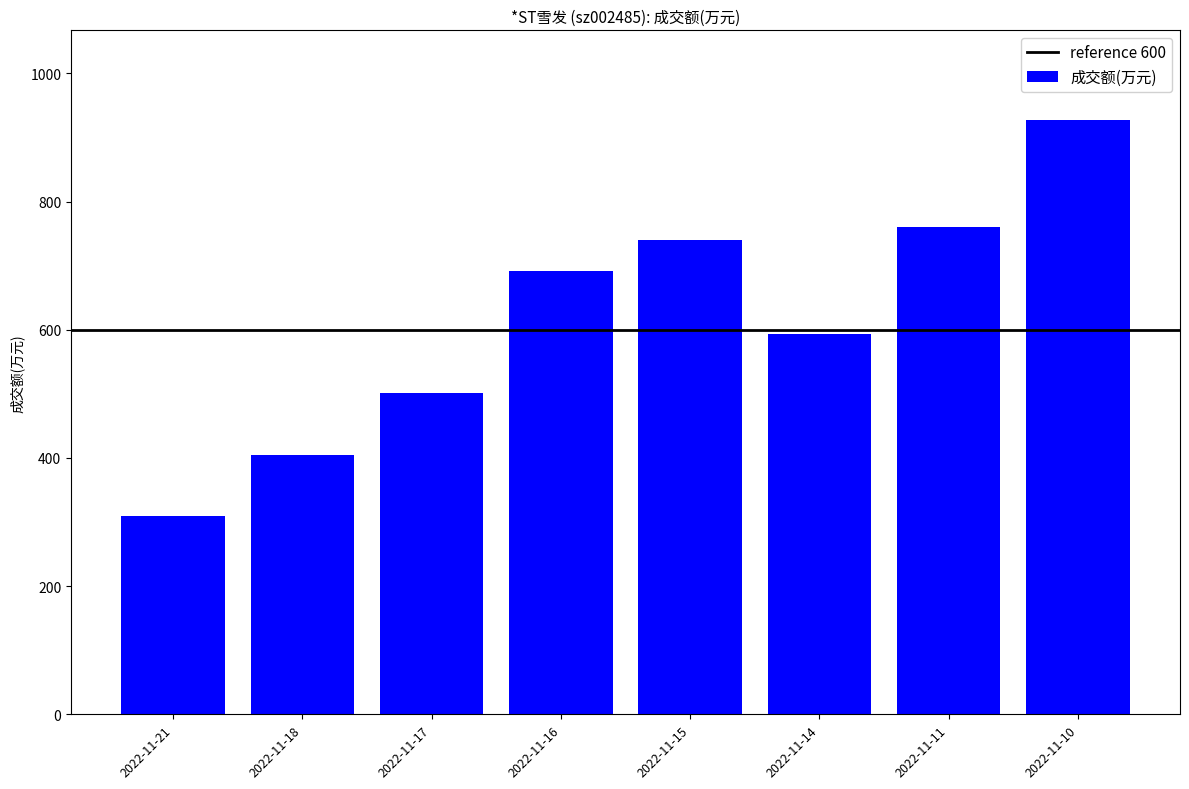

What is the sum of all values?

4928